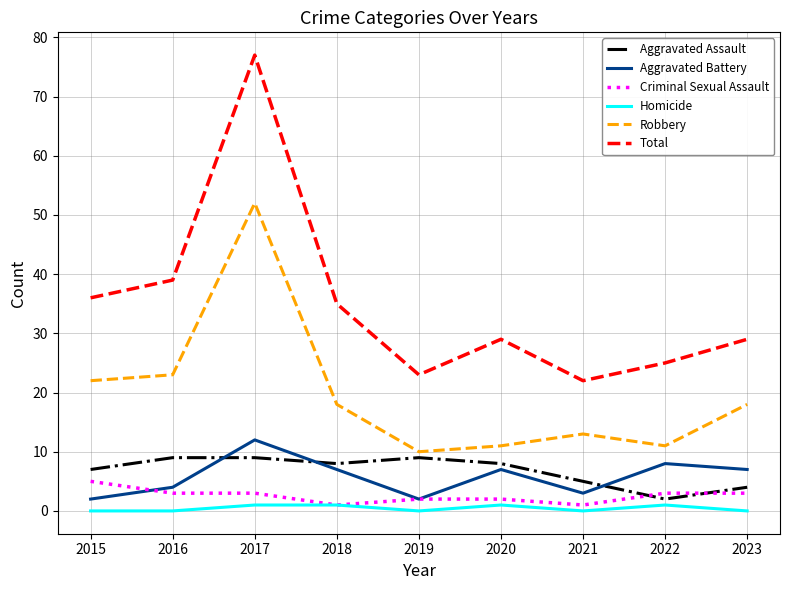

Does the chart have visible grid lines?

Yes